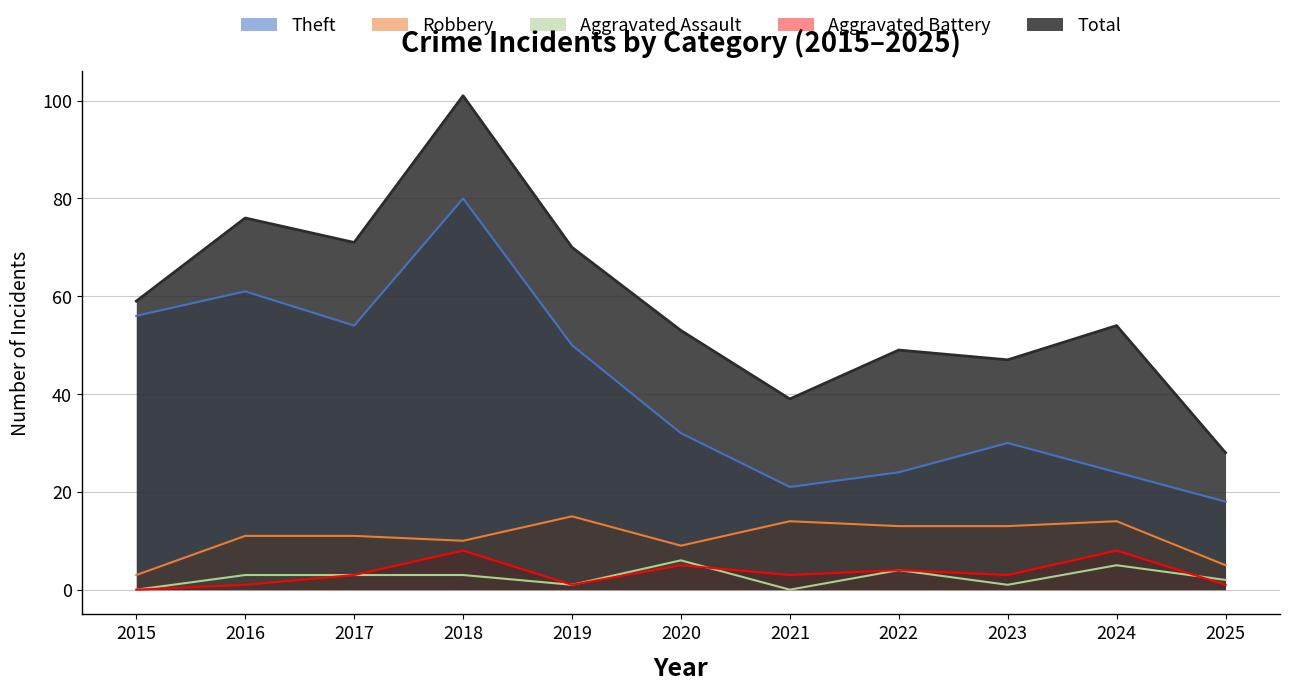

How many data points in Theft are less than 32?

5